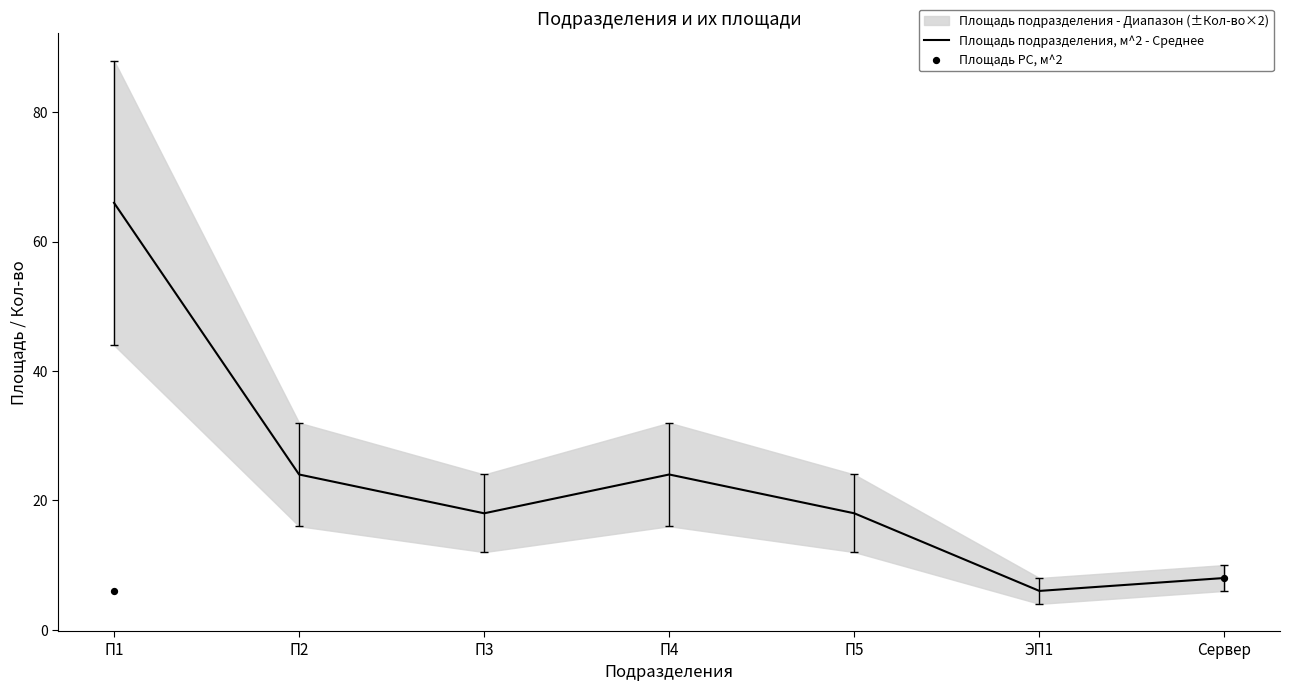

At how many categories does at least one series exceed 14?

5